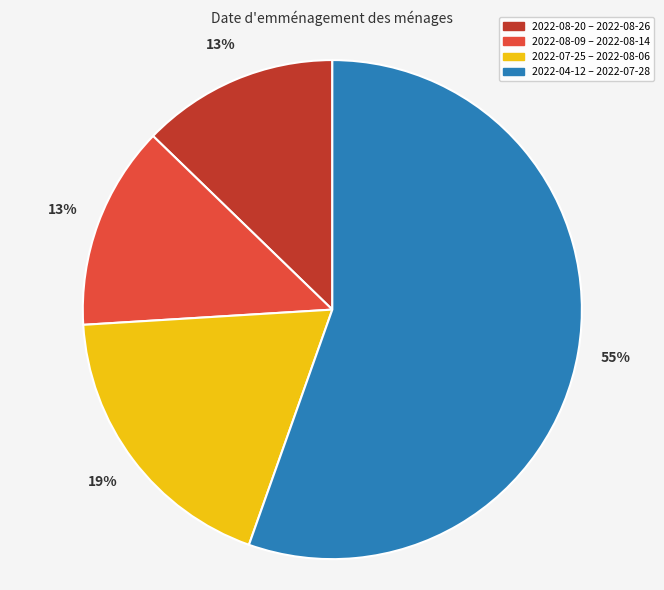

True or false: 2022-04-12 – 2022-07-28 accounts for 55% of the total.

True